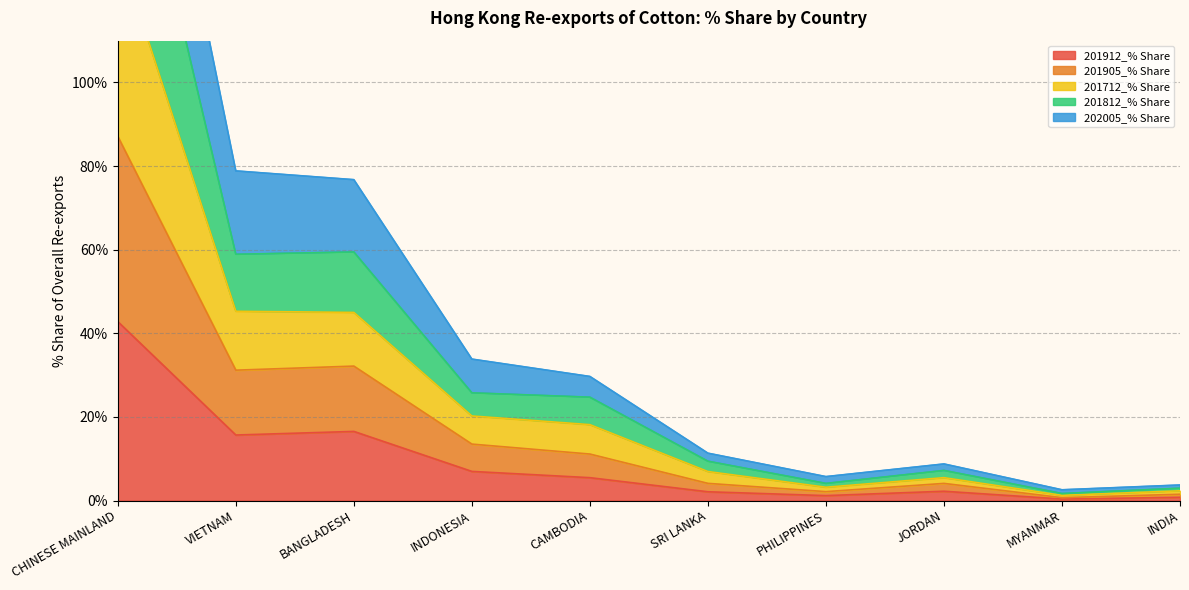

What is the label of the 7th point from the right?

INDONESIA